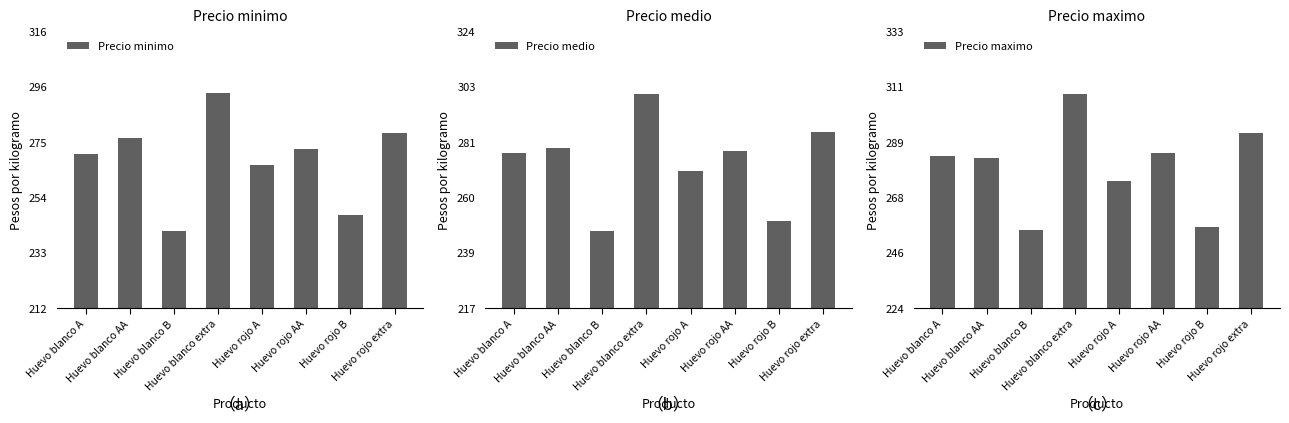

At which label is Precio minimo closest to 267?

Huevo rojo A